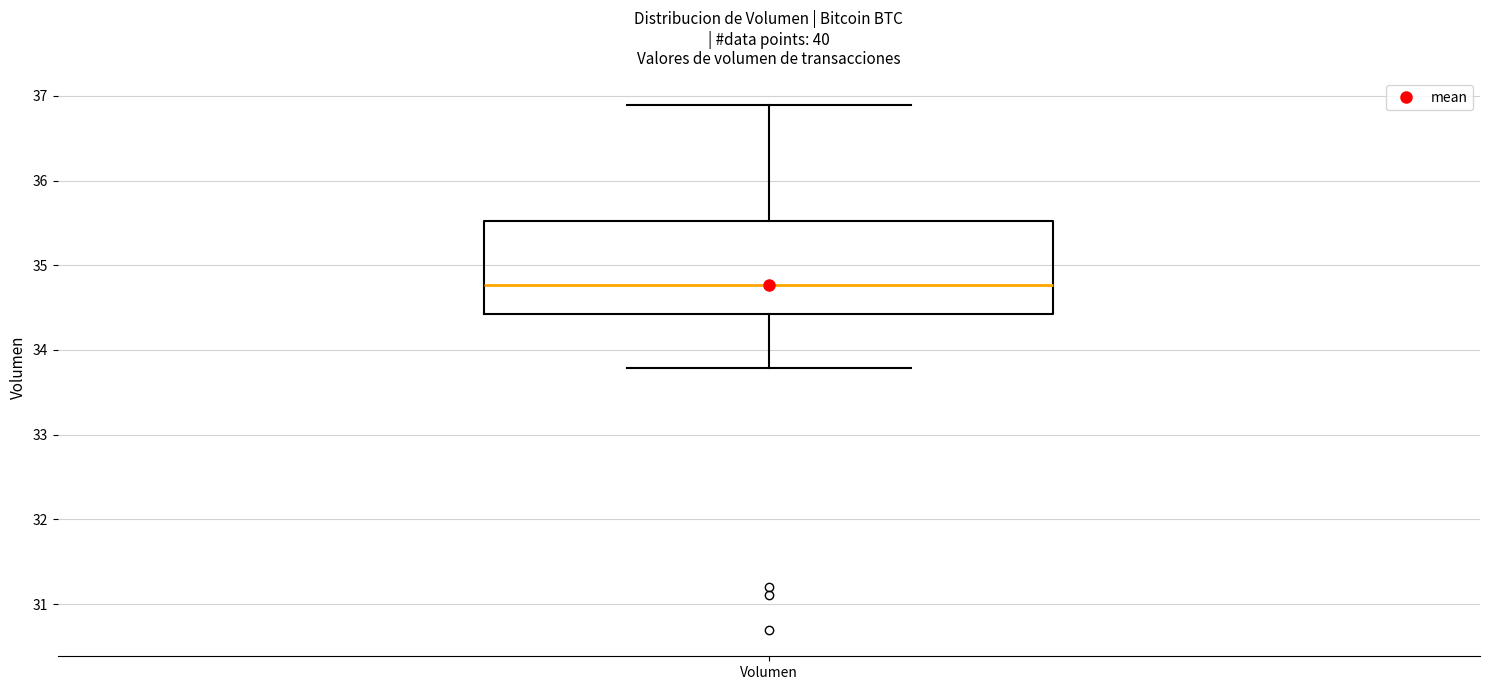

Where is the upper edge of the box for Volumen on the y-axis? The values are not printed on the chart, so give them approximately, as read against the axis.

35.5